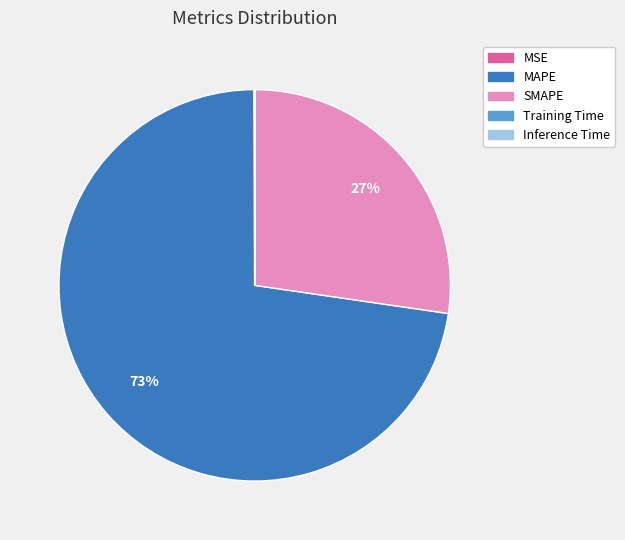

Is it true that MAPE is 66% of the pie?

False